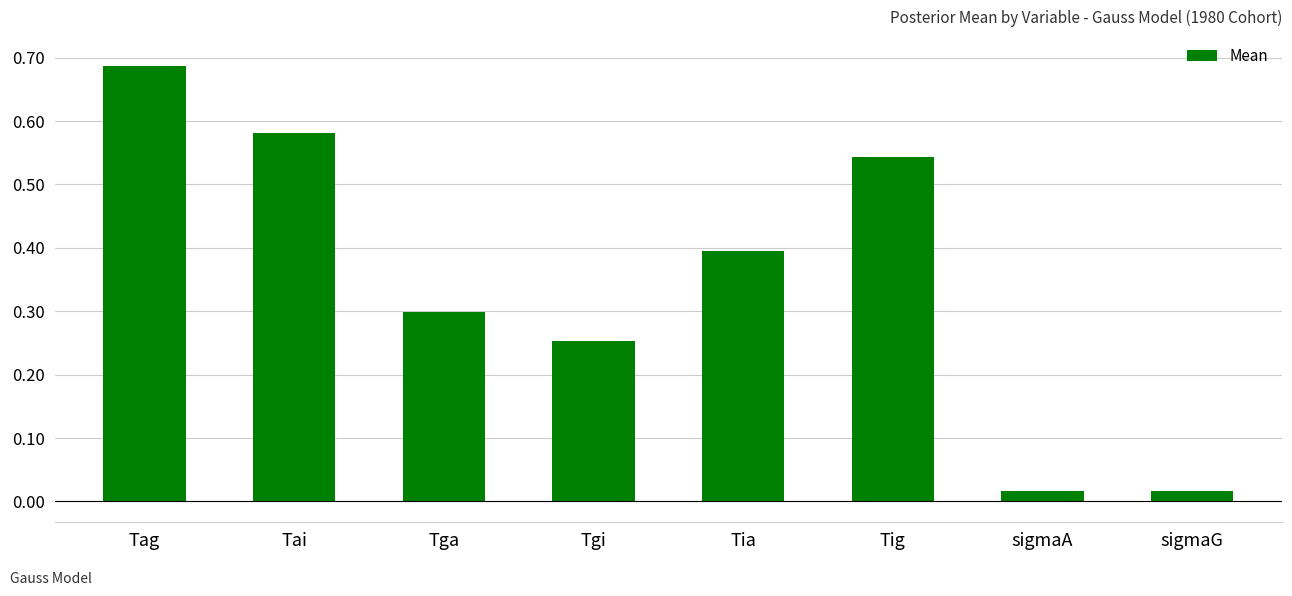

Which has a higher value, sigmaA or Tig?

Tig